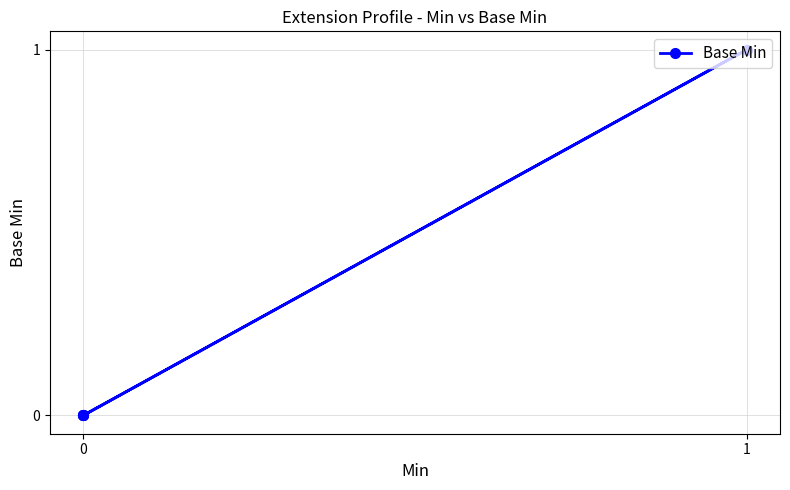

What is the sum of all values?

1